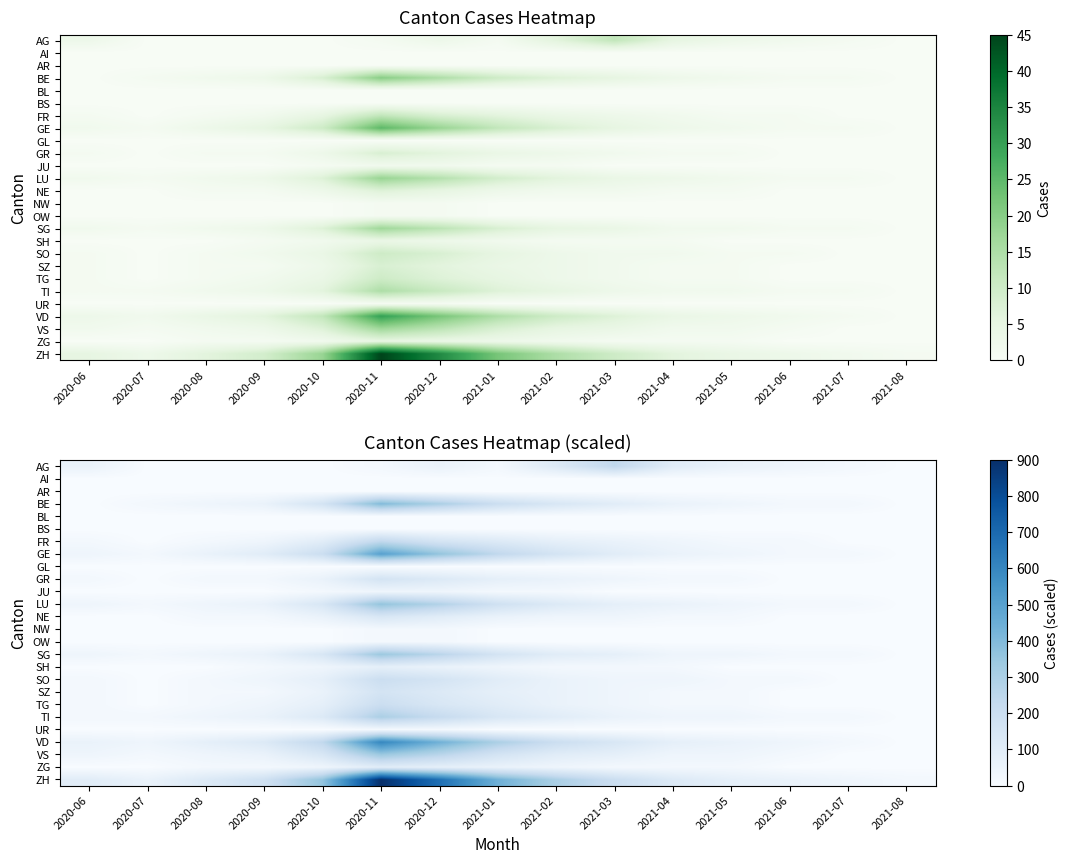

How many categories are shown in the chart?

15